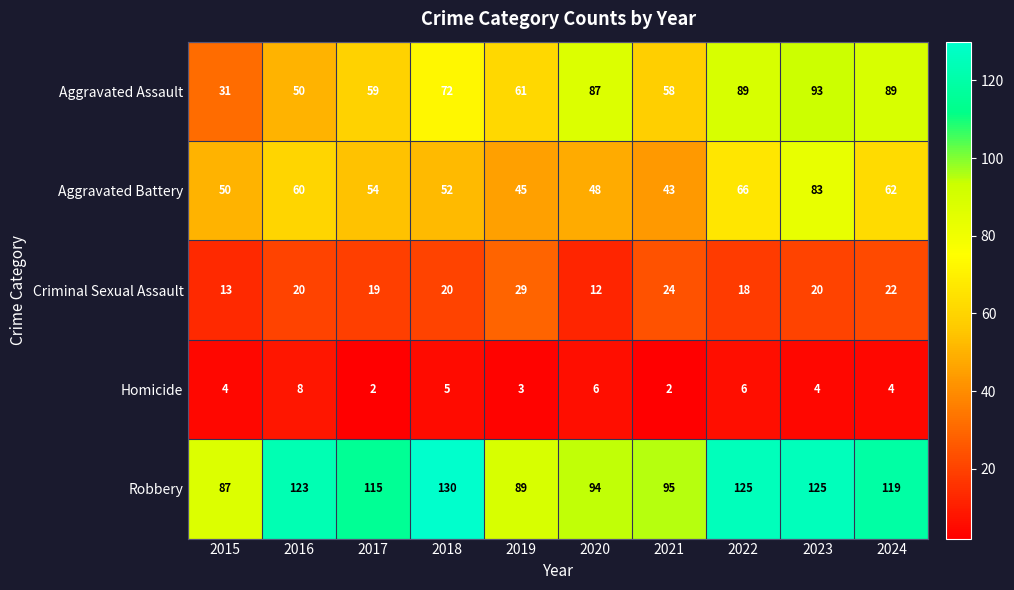

What is the sum of all Robbery values?

1102